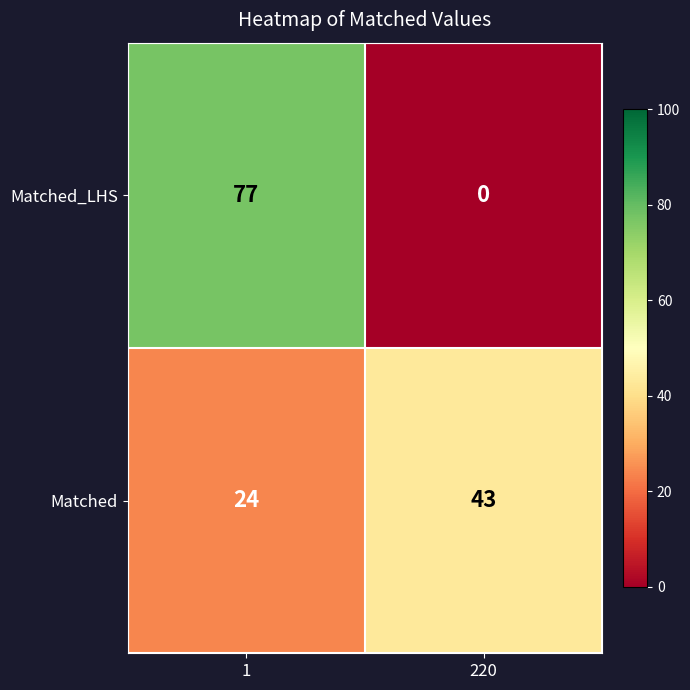

What is the spread (max minus min) of values at 1?

53